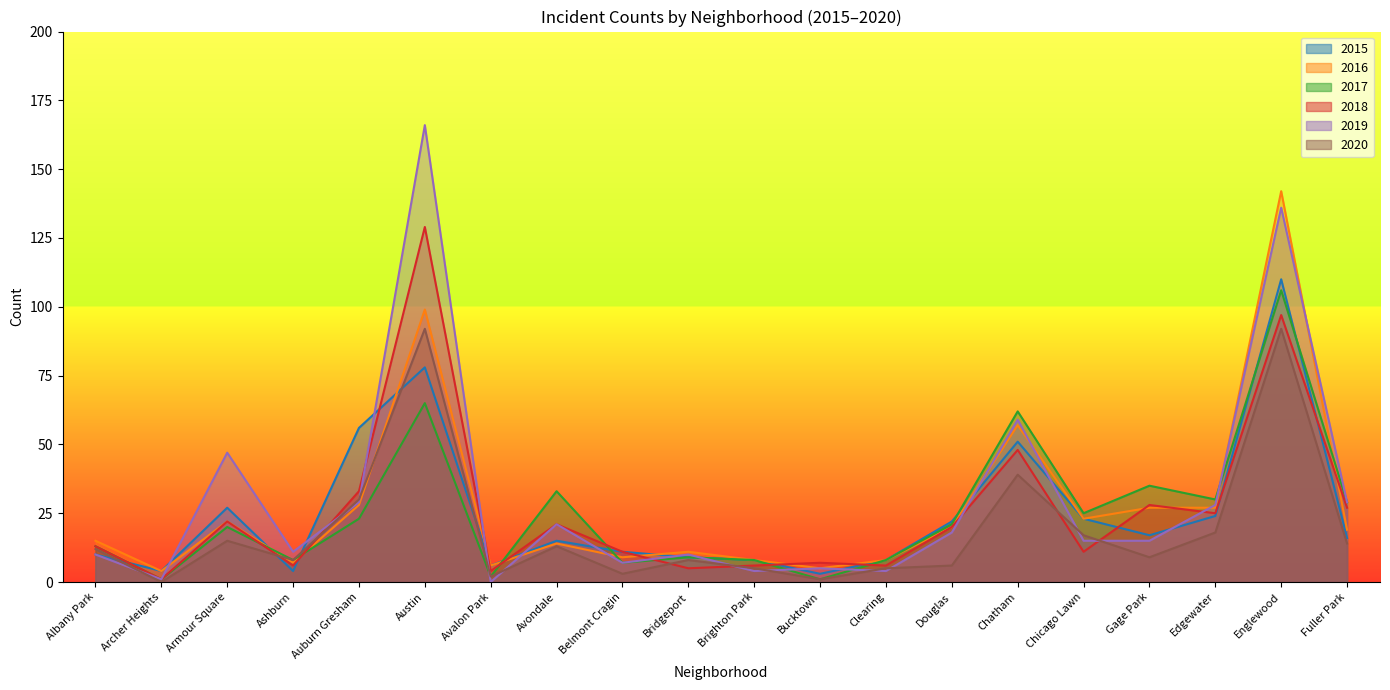

Is it true that 2020 equals 8 at Edgewater?

False